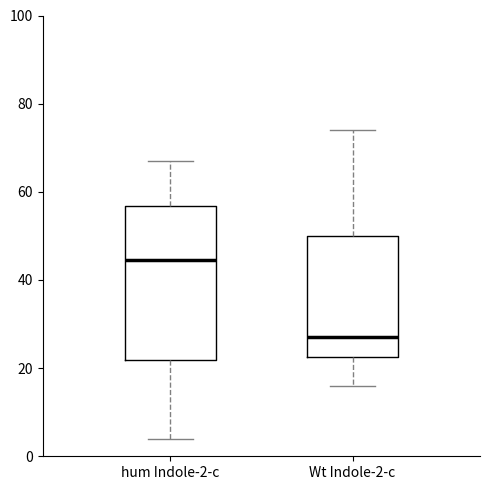

Comparing the boxes themselves (not the whiskers), which one is the tallest?

hum Indole-2-c